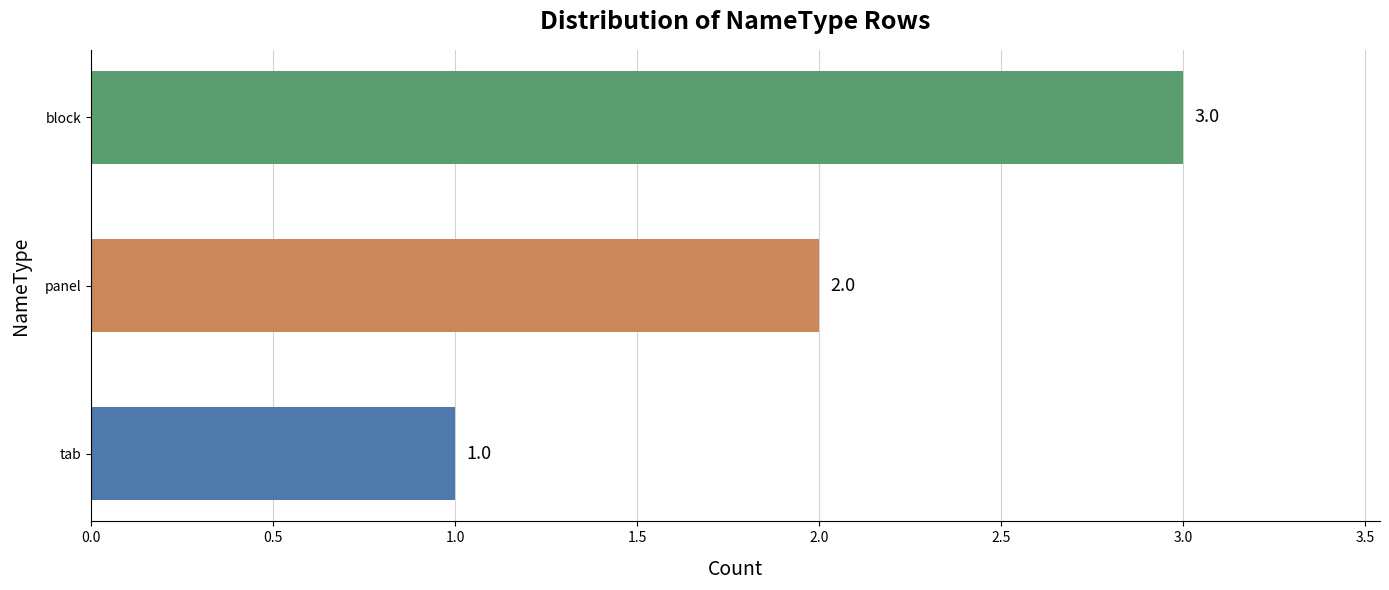

What is the sum of all values?

6